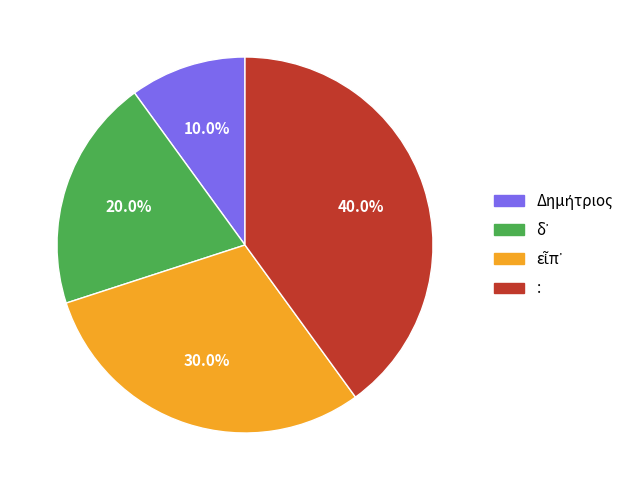

What is the largest slice in the pie chart?

: